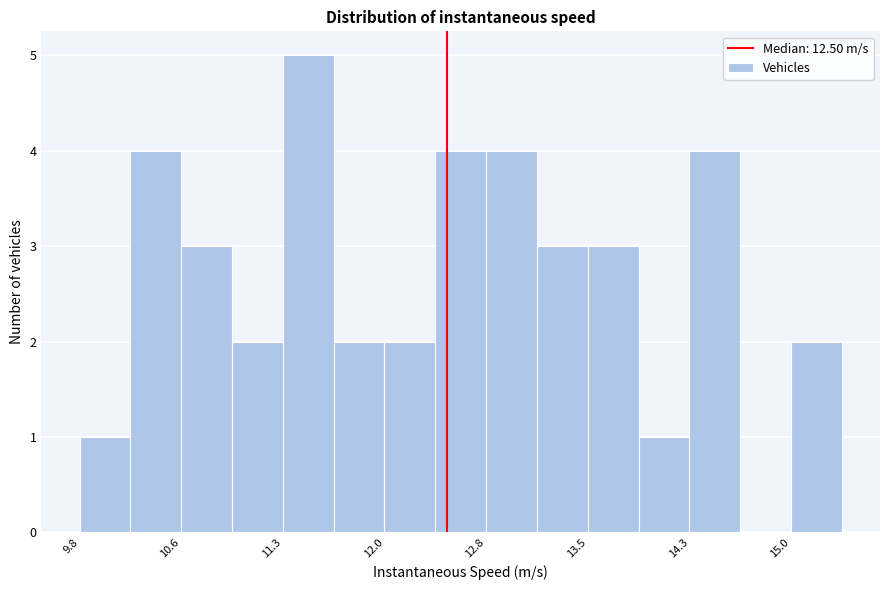

Around what value on the x-axis is the tallest bar? Give the approximate position of its centre, as read against the axis.

11.5